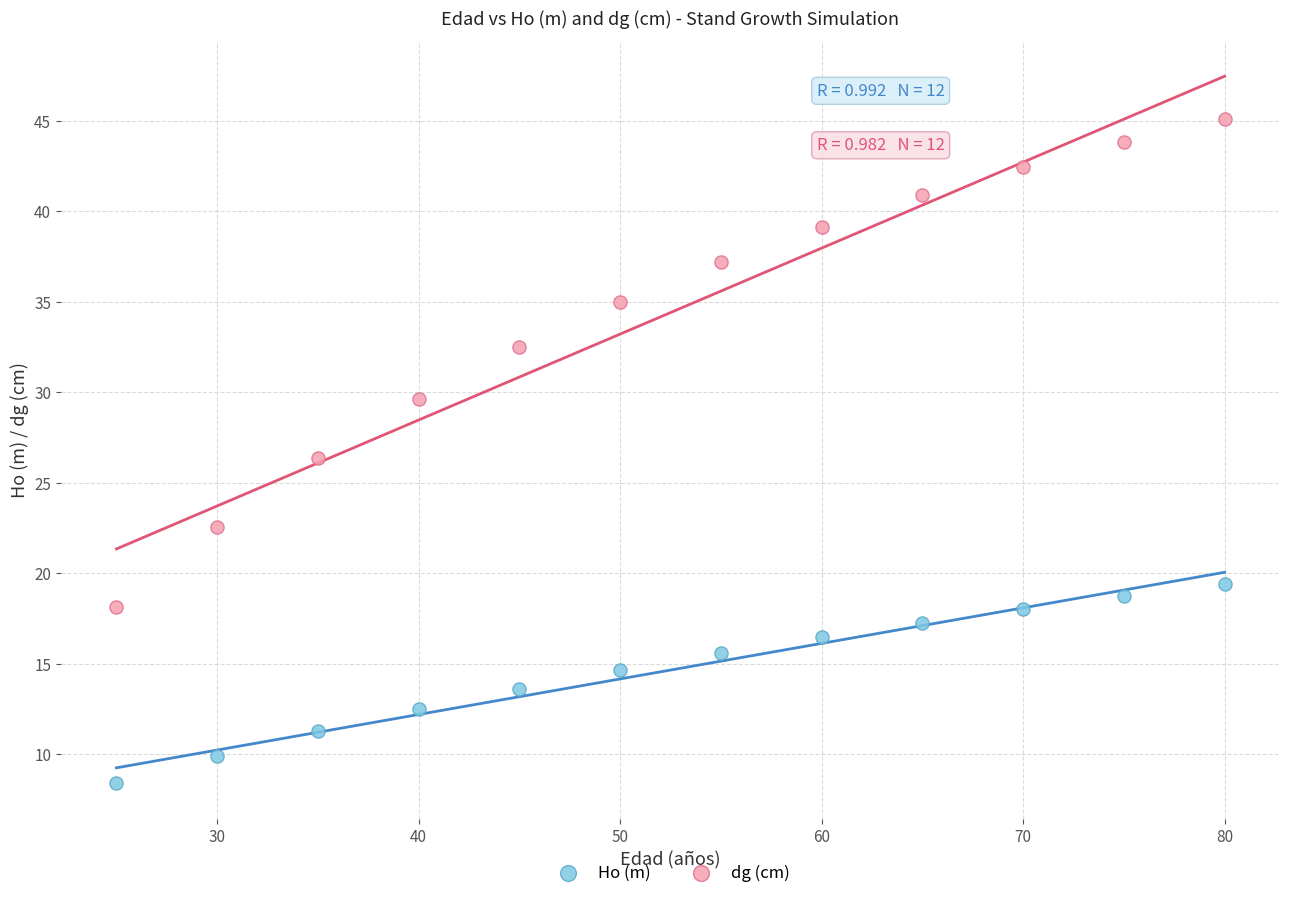

What are all the series names shown in the legend?

Ho (m), dg (cm)